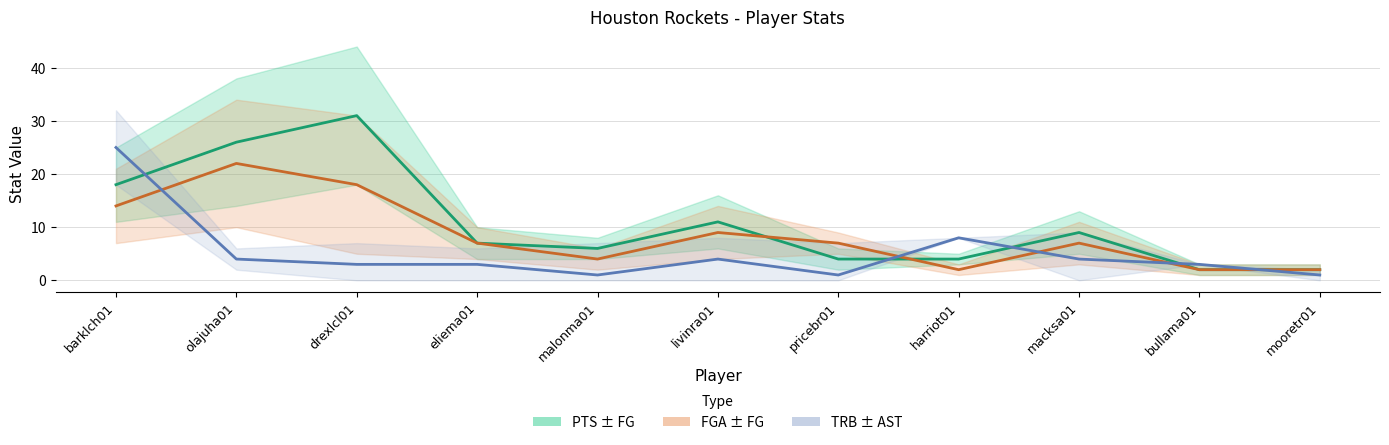

How many values in the FGA ± FG series exceed 7?

4